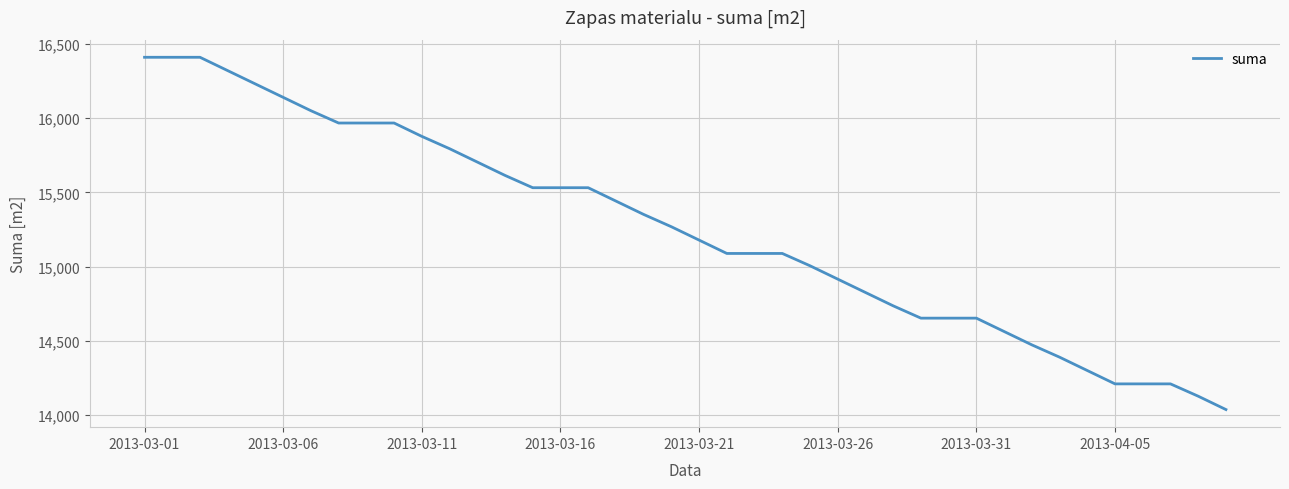

What is the smallest value displayed?

14036